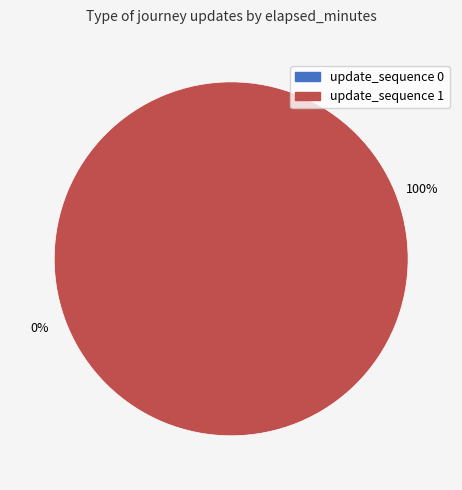

Count the number of slices in the pie.

2